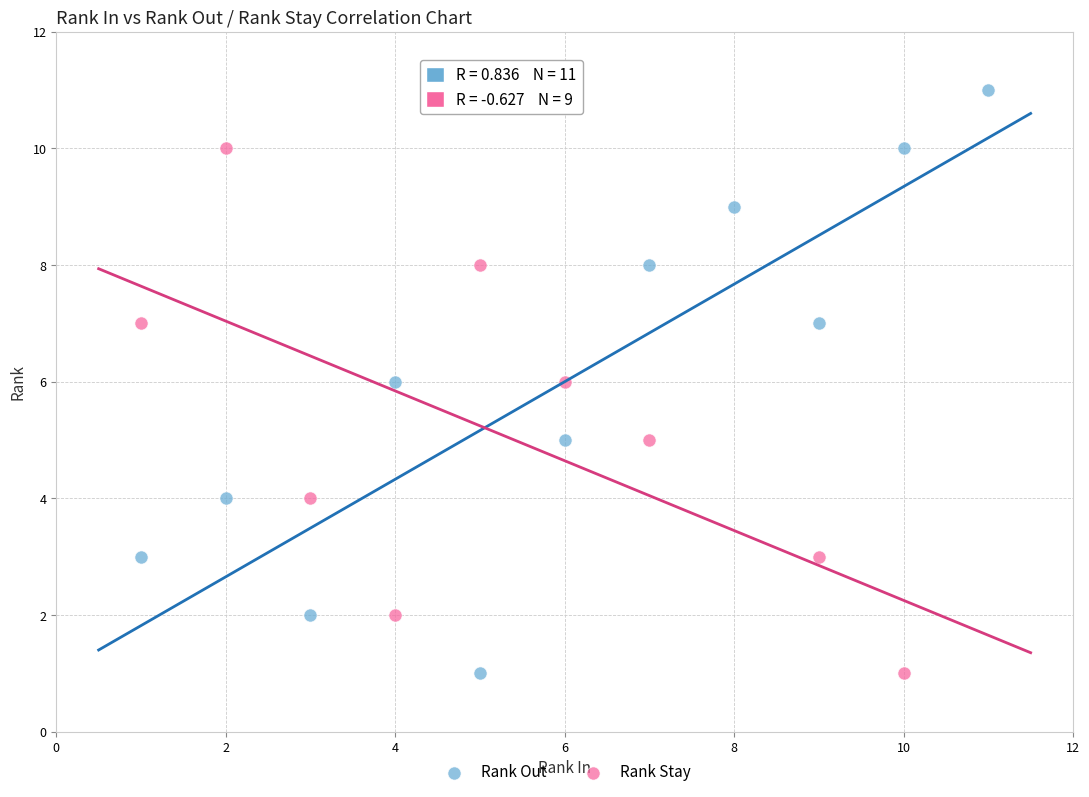

Which series contains the highest Y value?

Rank Out